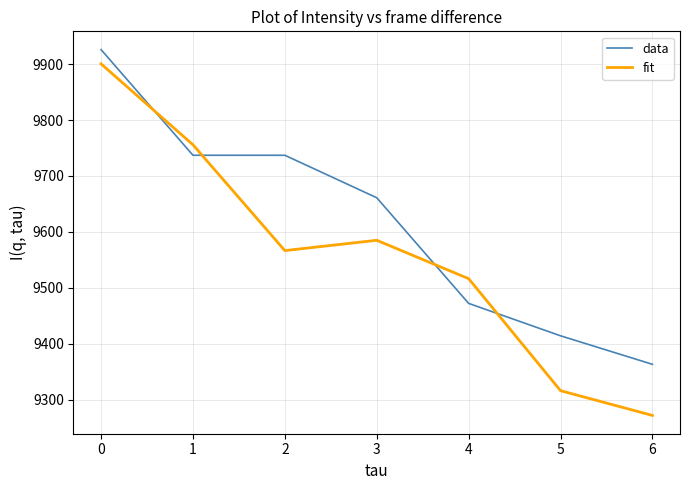

Where is fit nearest to the value 9586?

3